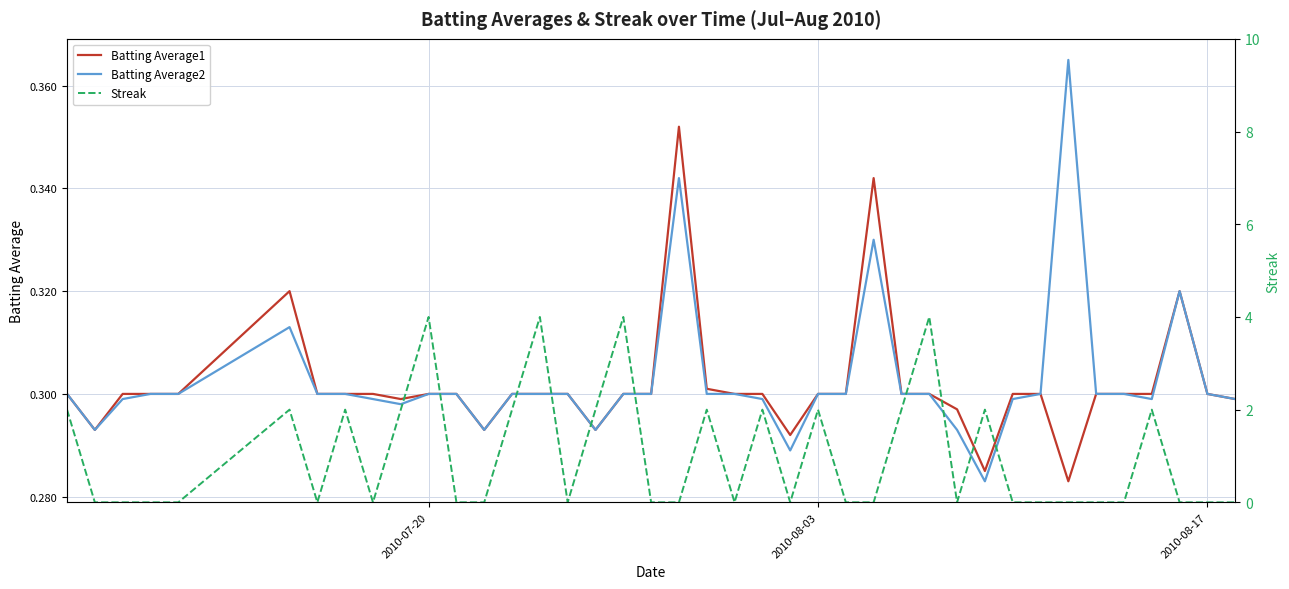

Rank the series at 2010-07-20 from highest to lowest value.

Streak, Batting Average1, Batting Average2